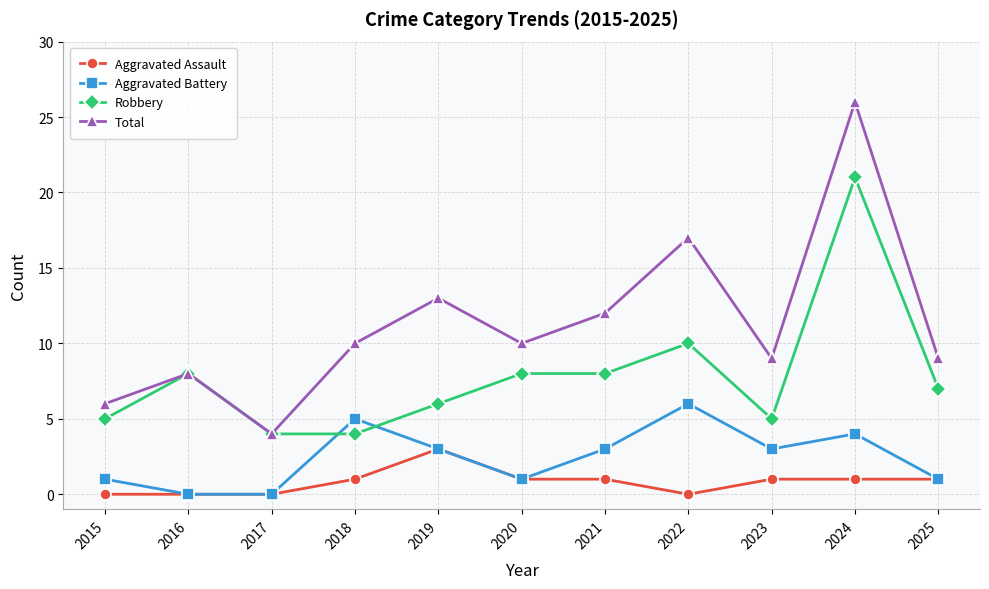

How many data points in Aggravated Assault are less than 1?

4